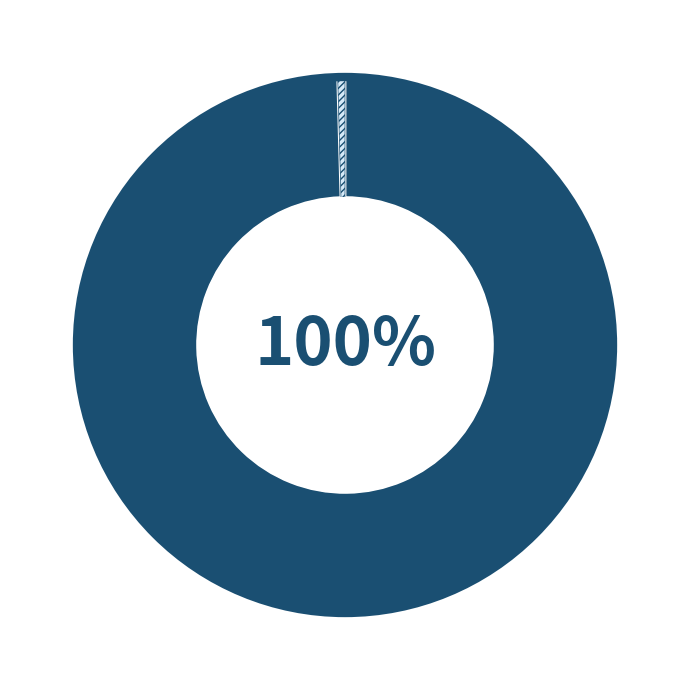

To the nearest percent, what is the average slice percentage?

50%